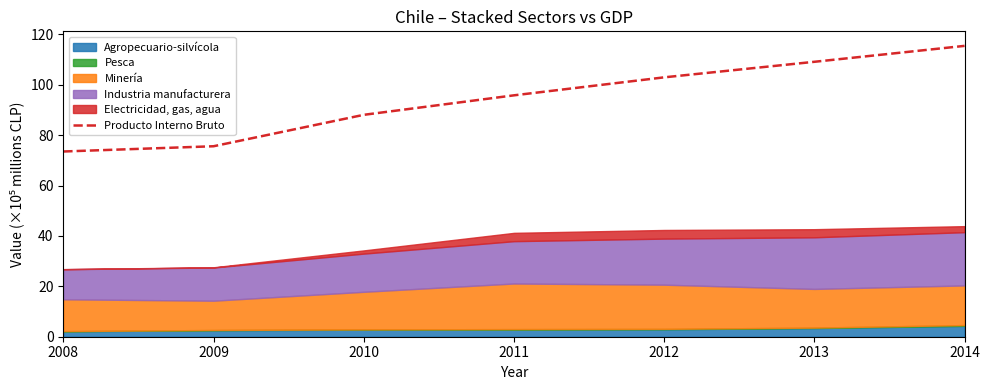

List the labels in order of value, largest first.

2014, 2013, 2012, 2011, 2010, 2009, 2008